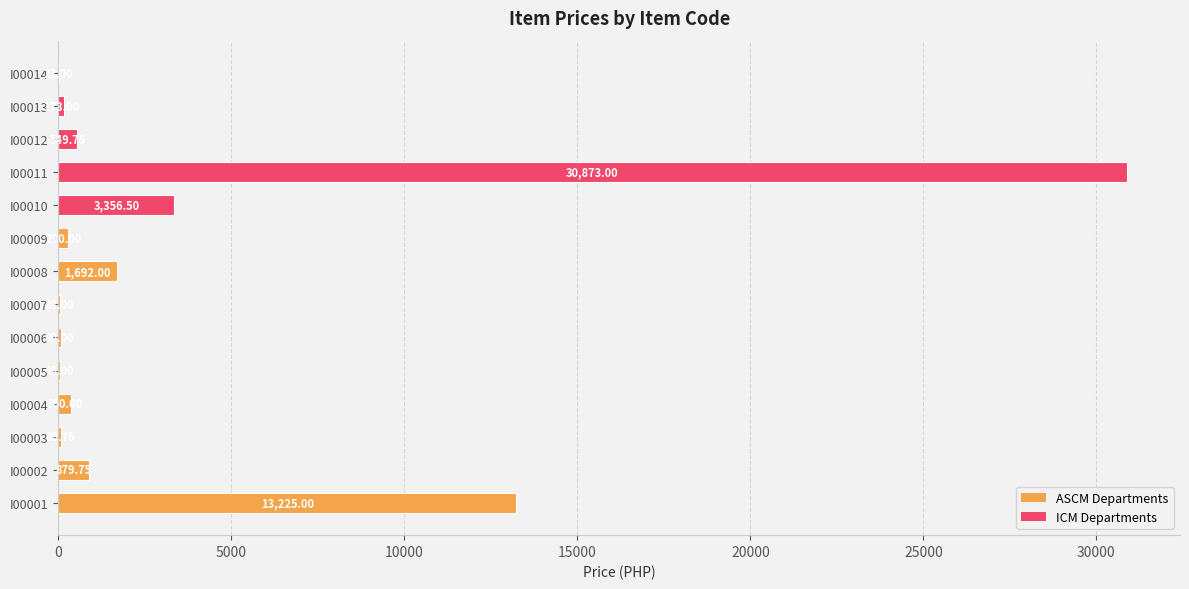

What is the change in value from I00001 to I00005?

-13180.0